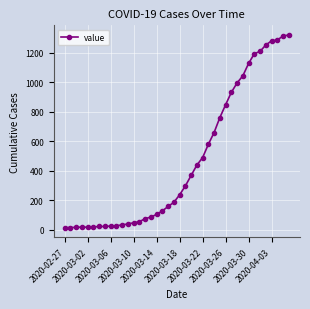

What is the difference between the maximum and minimum values?

1306